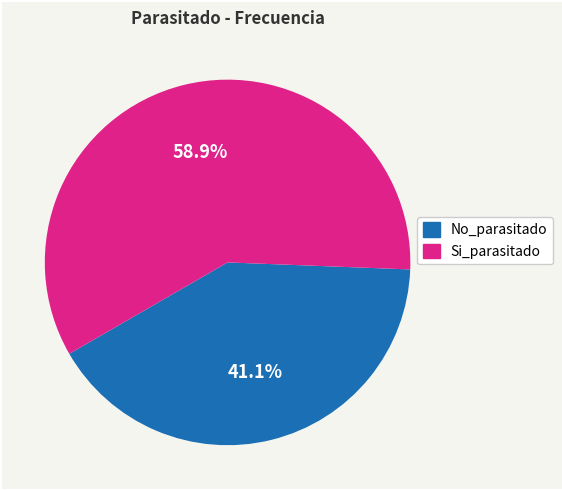

How many slices are in this pie chart?

2